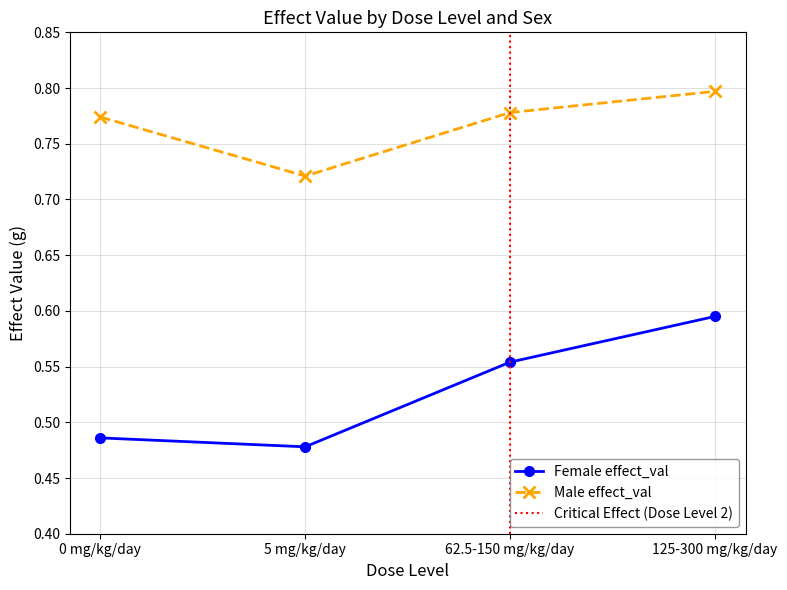

How many lines are shown in the chart?

2